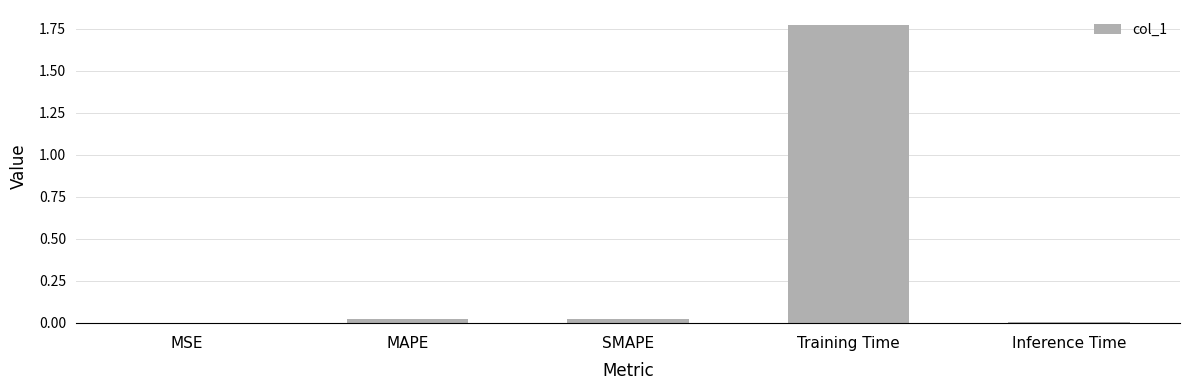

Which category has the highest value across all series?

Training Time